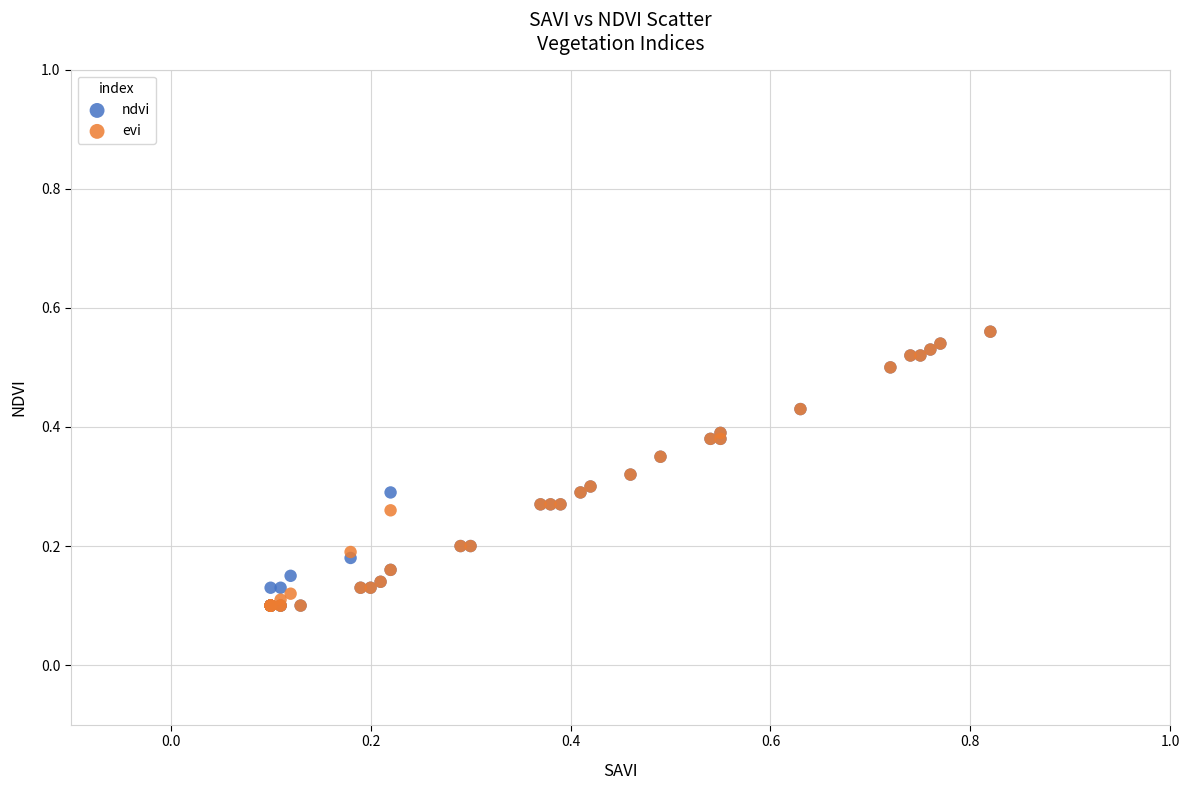

What are all the series names shown in the legend?

ndvi, evi